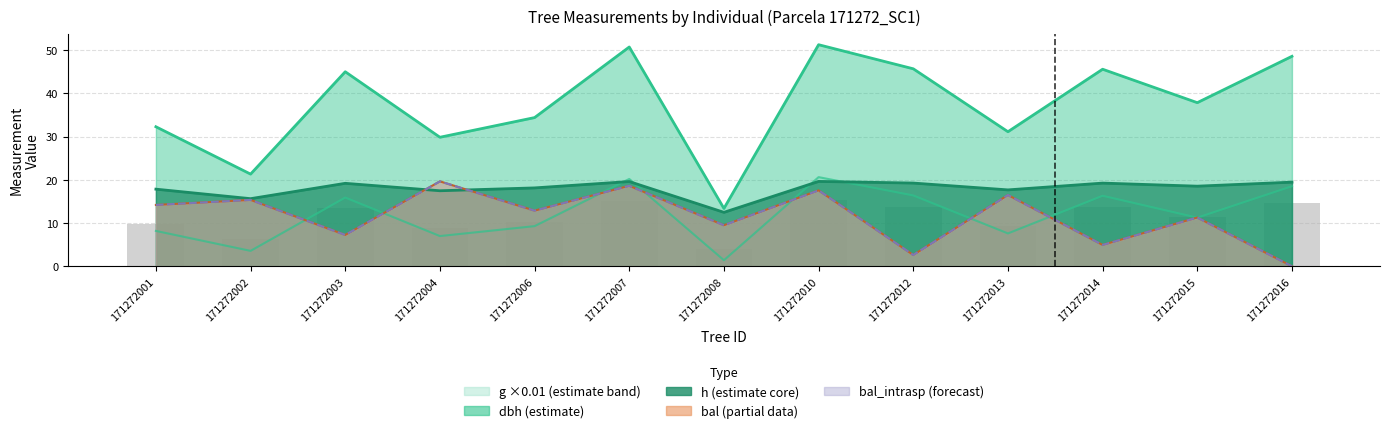

What is the sum of all bal_intrasp values?

150.3